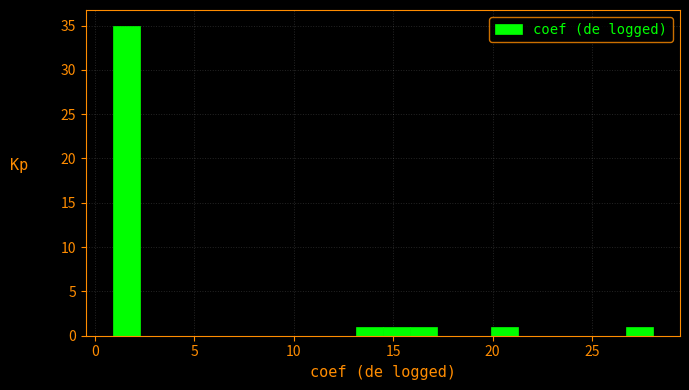

Around what value on the x-axis is the tallest bar? Give the approximate position of its centre, as read against the axis.

1.5